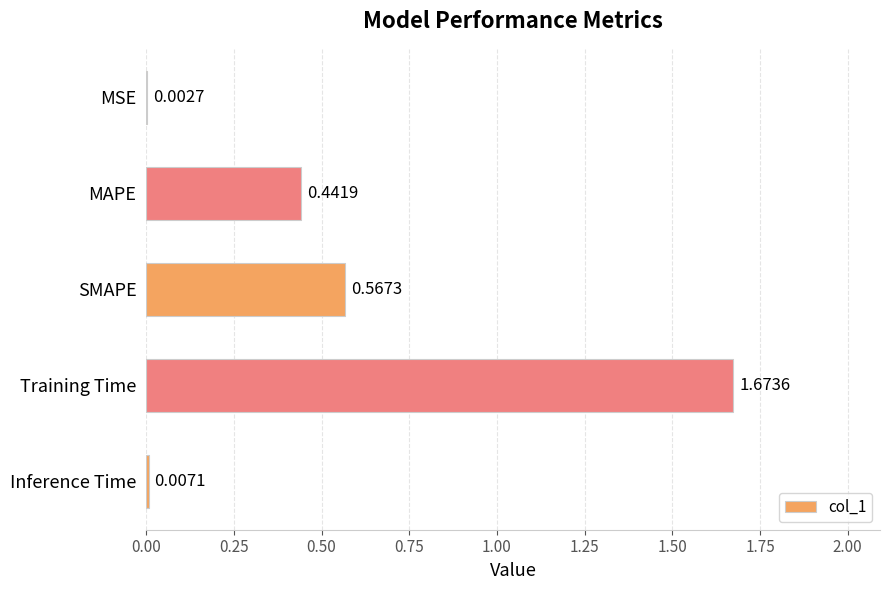

What is the sum of all values?

2.7